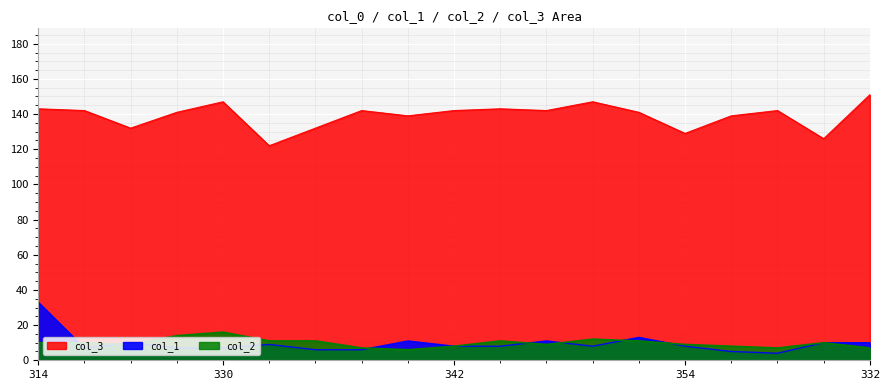

Which series has the largest total across all categories?

col_3